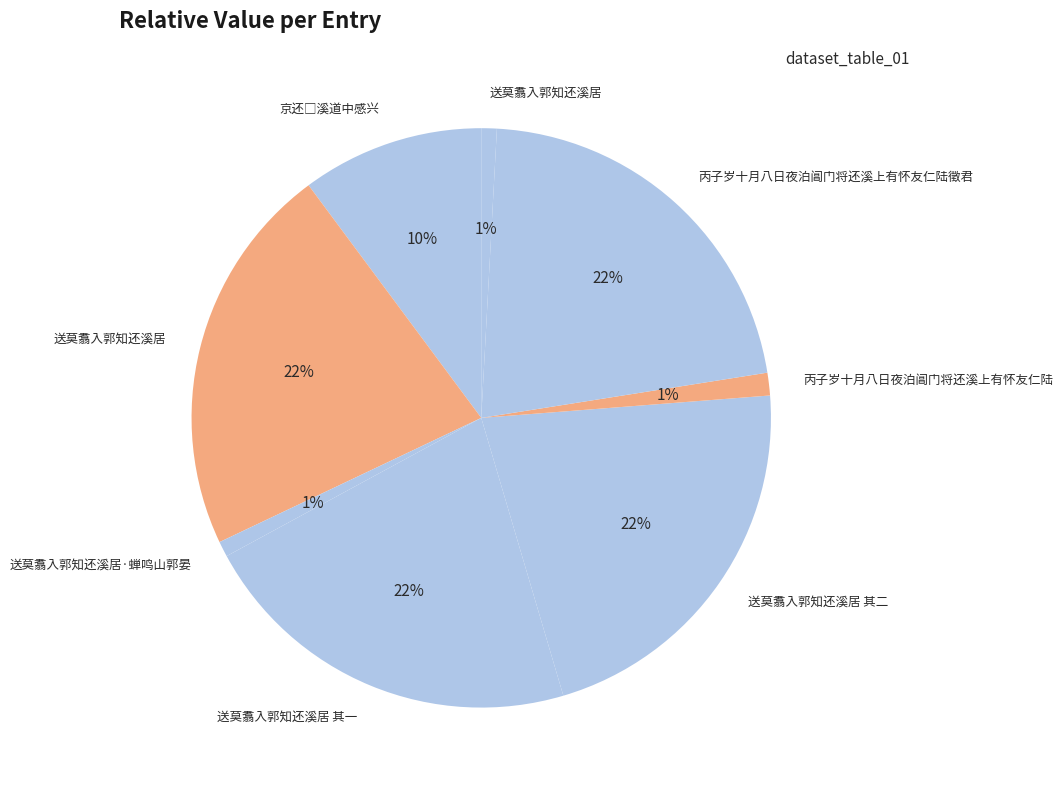

How many segments does this pie chart have?

8